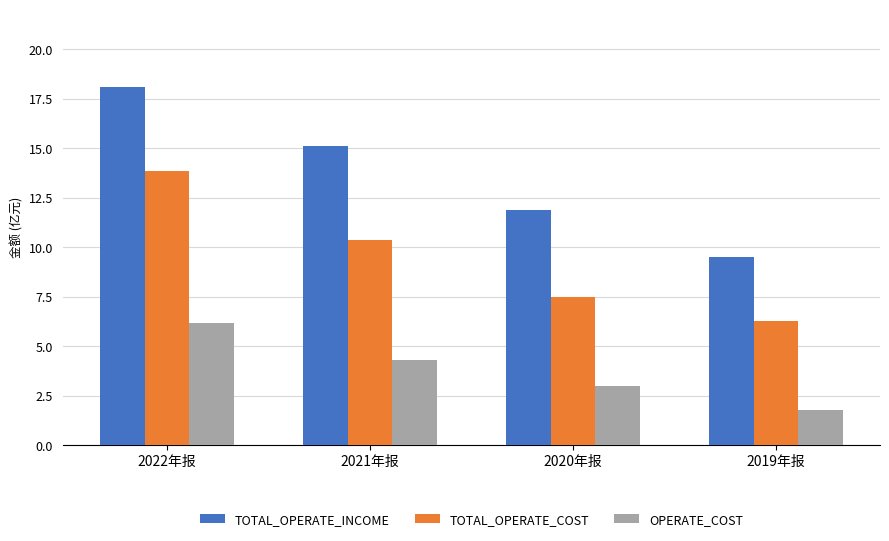

Reading left to right, transcribe all the data shown in this chart.

TOTAL_OPERATE_INCOME: 18.1	15.1	11.9	9.5
TOTAL_OPERATE_COST: 13.8	10.4	7.5	6.3
OPERATE_COST: 6.2	4.3	3.0	1.7